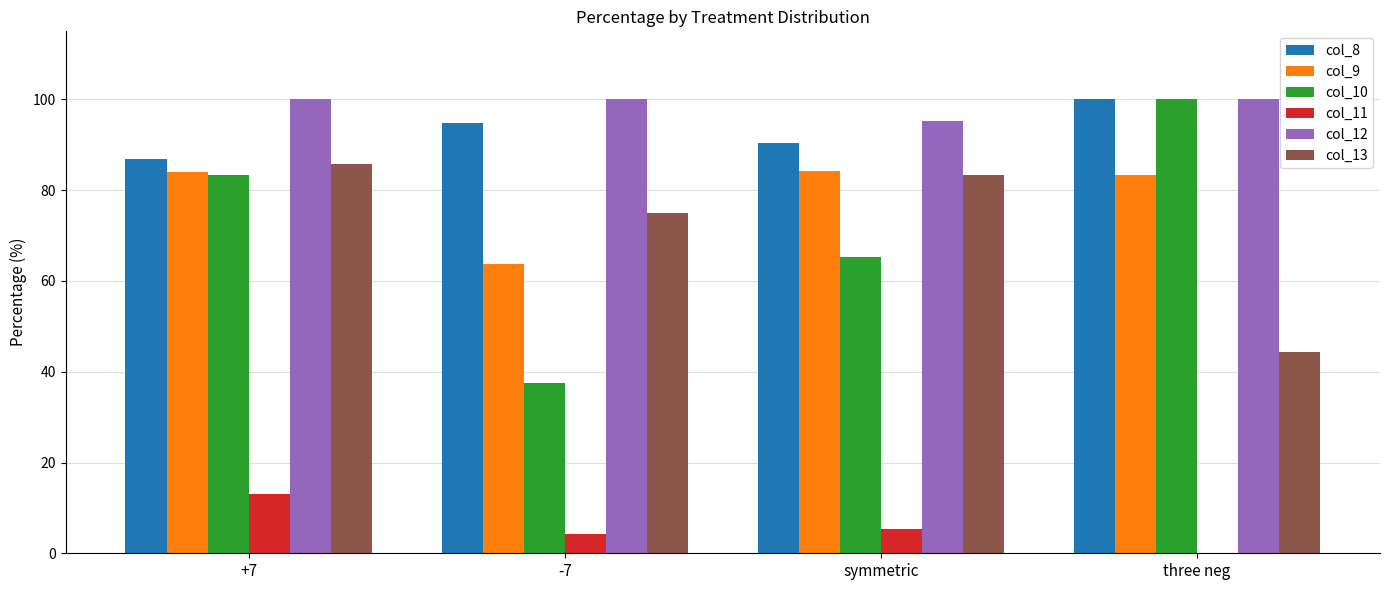

Is the value of col_12 at three neg greater than the value of col_11 at -7?

Yes